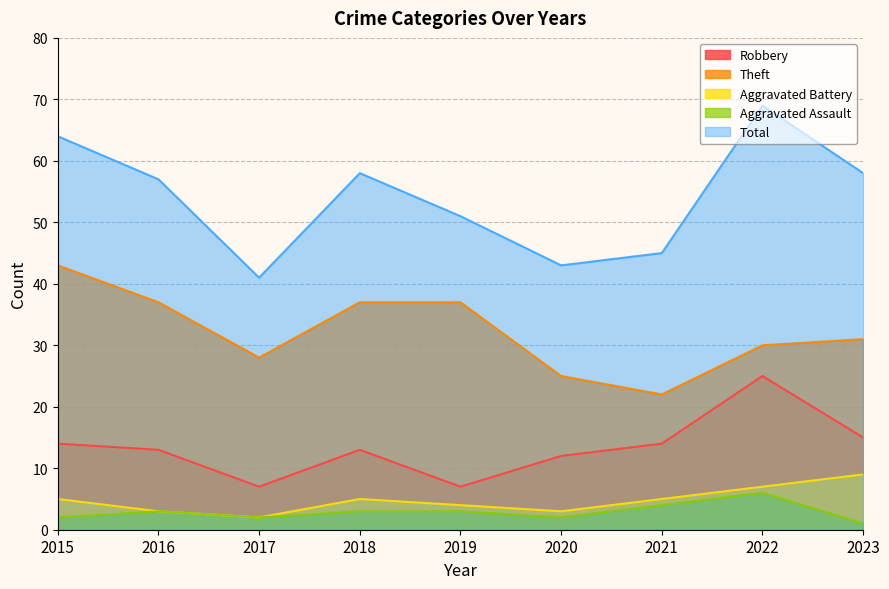

Where is the first local maximum for Aggravated Battery?

2018